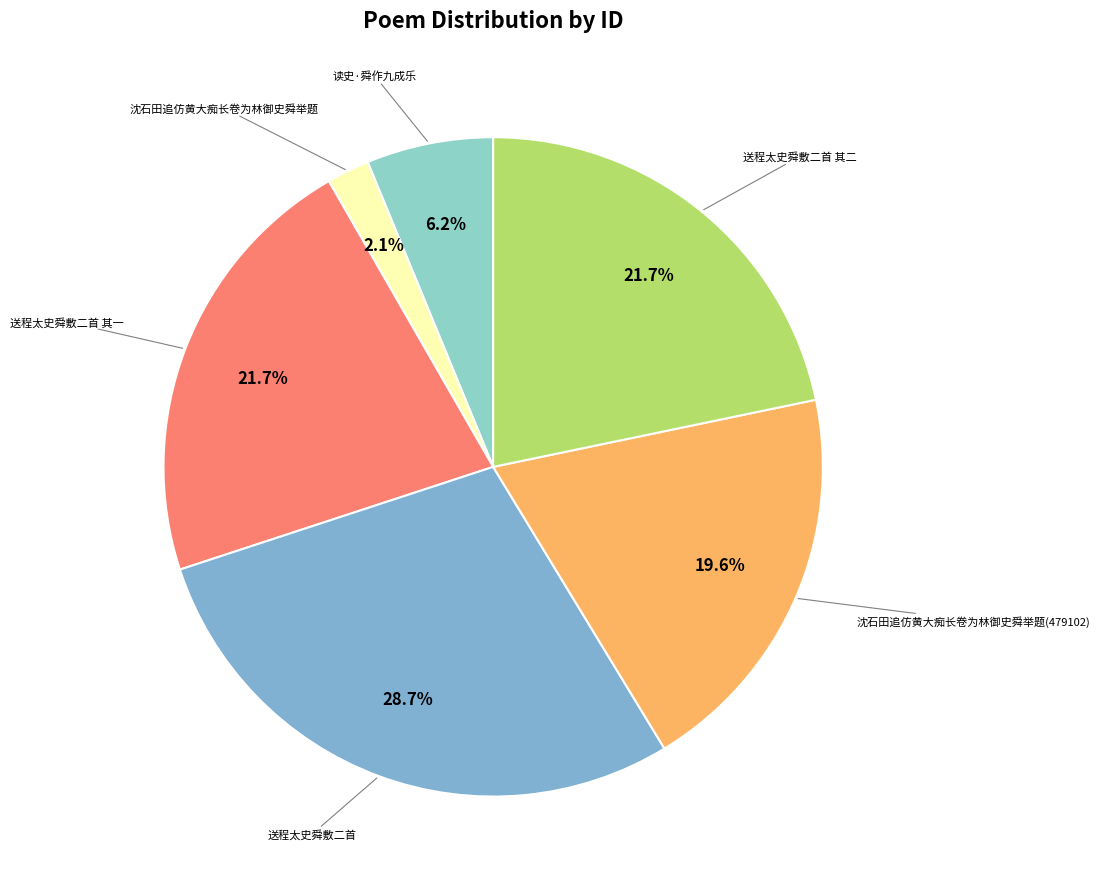

Count the number of slices in the pie.

6